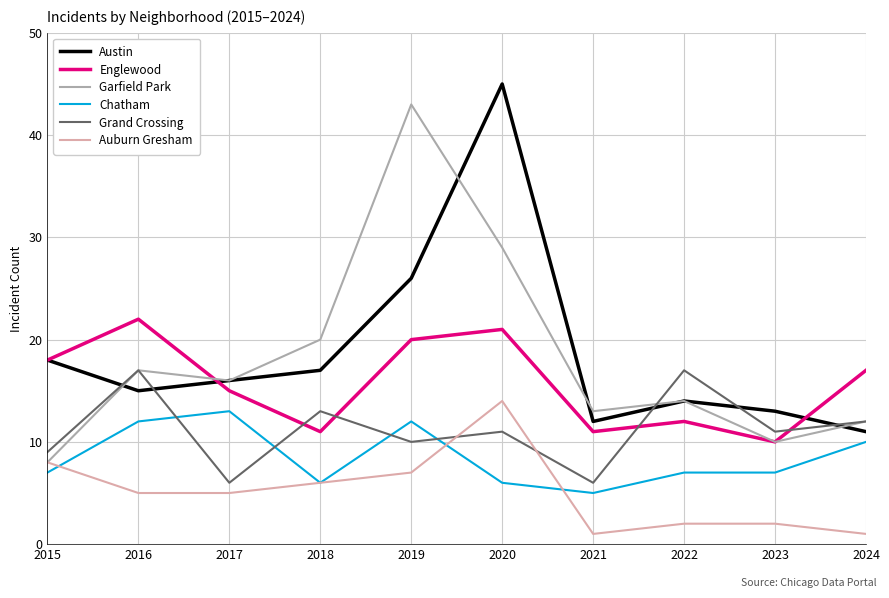

What is the difference between the second highest and second lowest values in the Austin series?

14